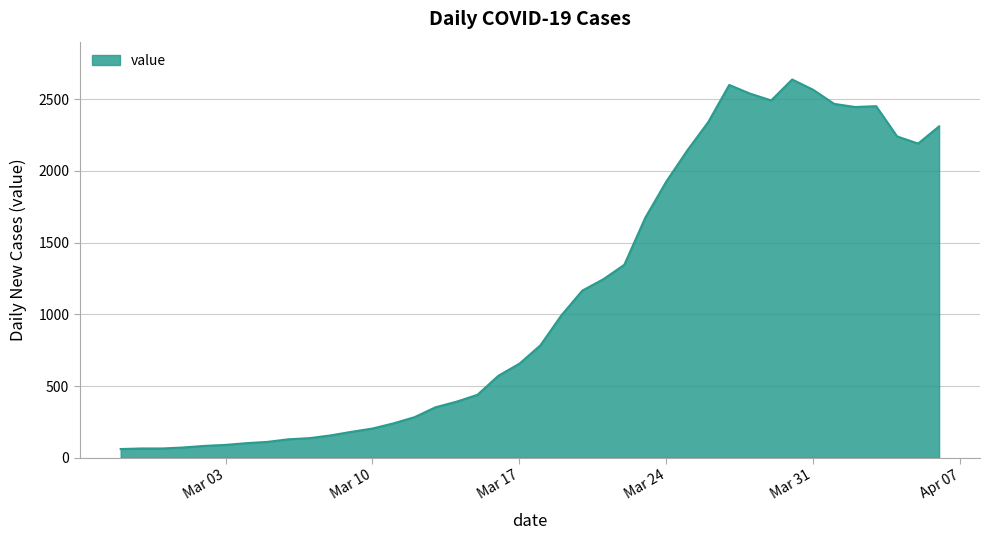

What is the difference between the maximum and minimum values?

2577